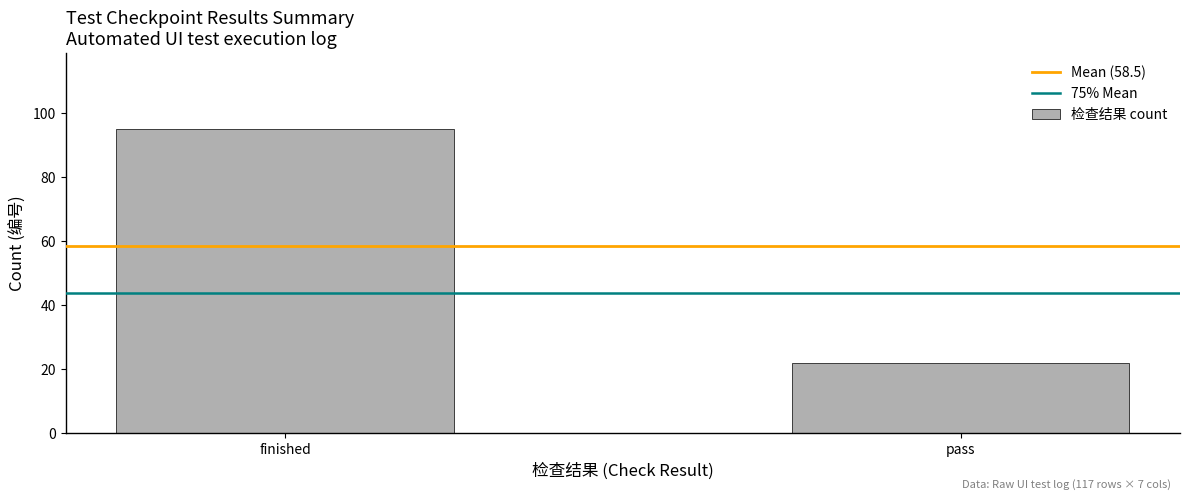

What is the label of the 1st bar from the left?

finished